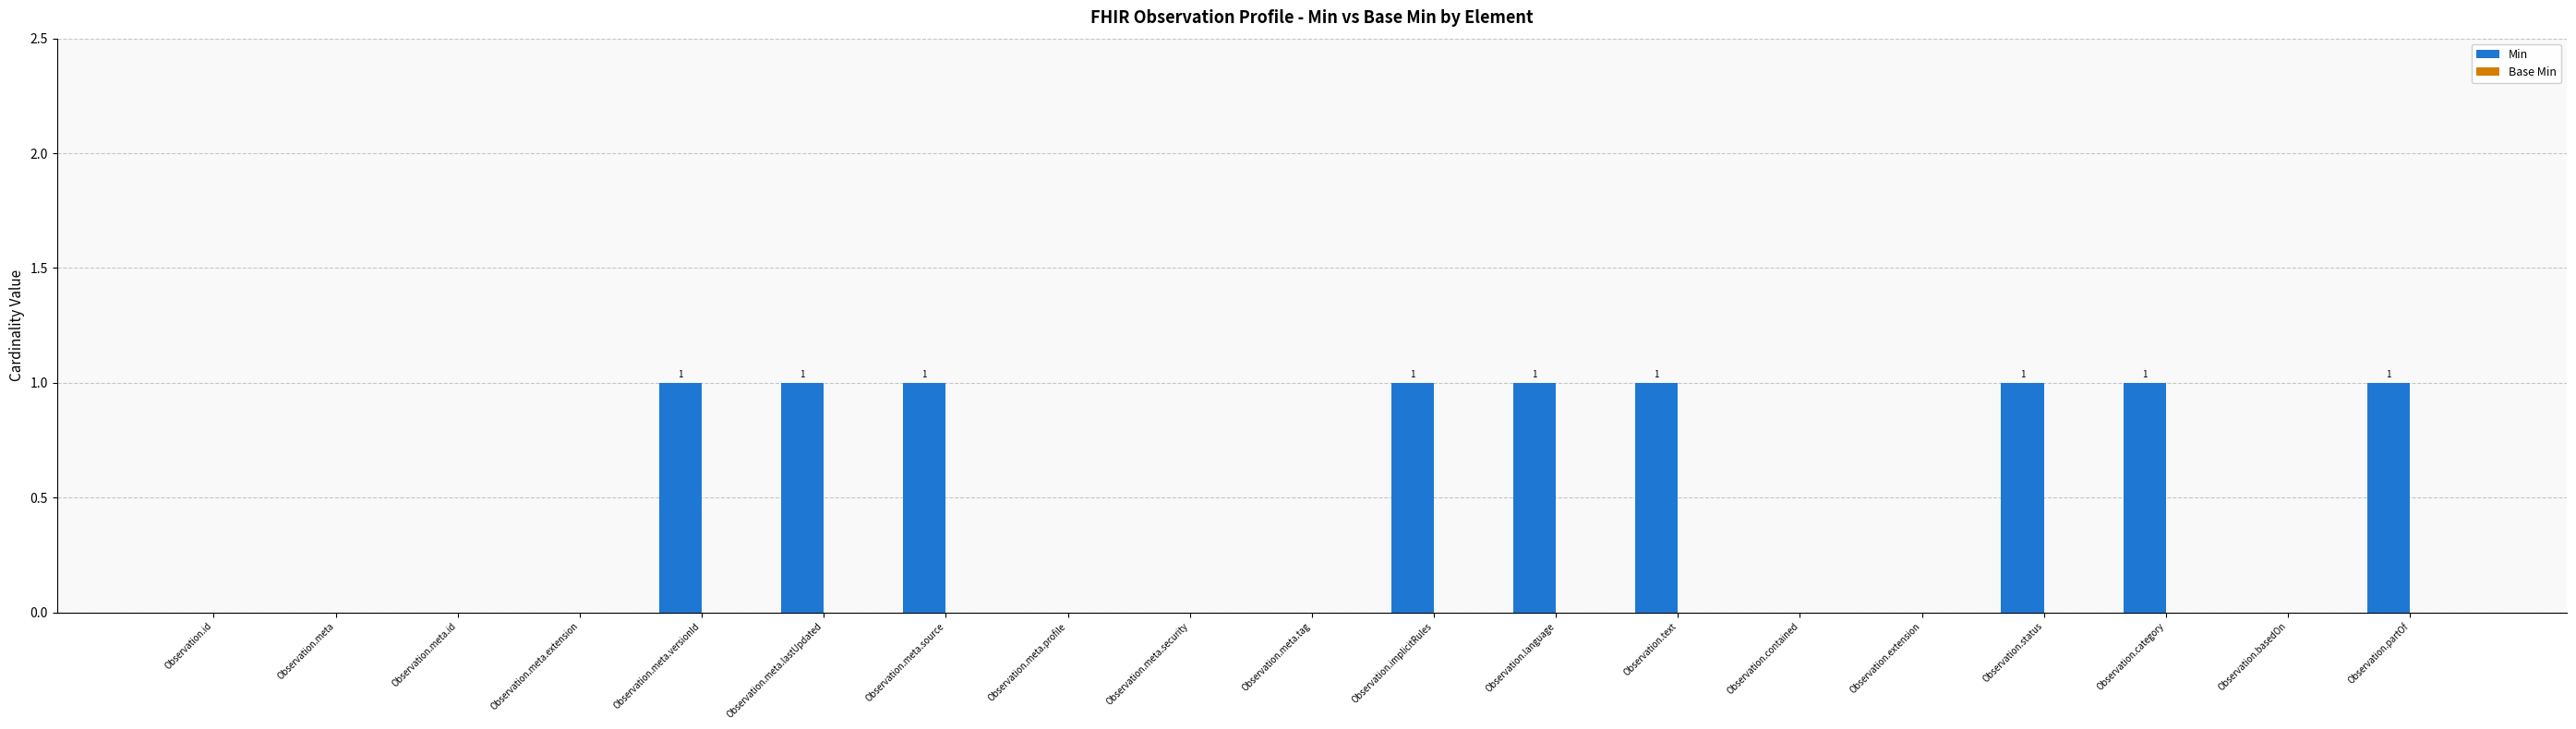

Is it true that the value at Observation.status is 2?

False